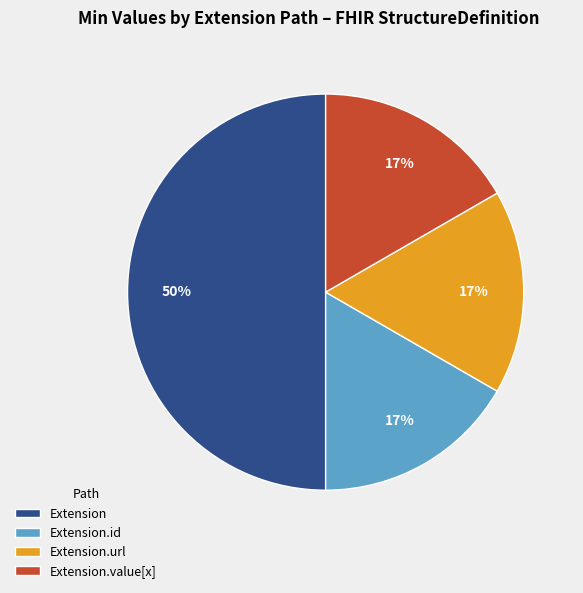

Is it true that Extension.value[x] is 1% of the pie?

False